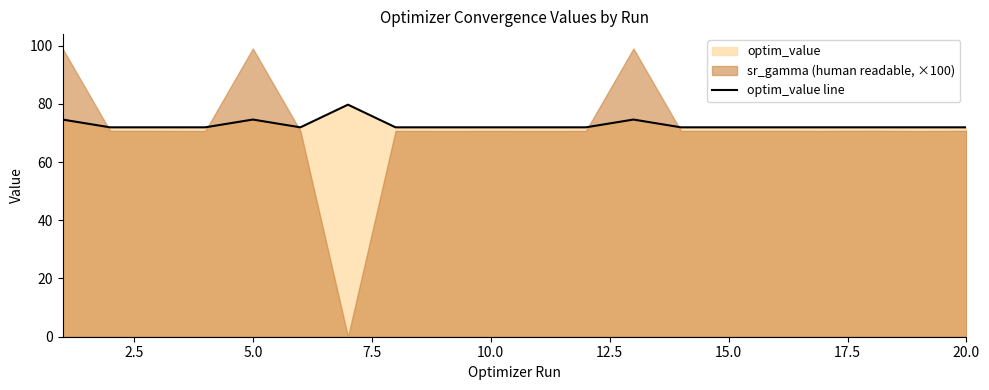

What is the difference between the maximum and minimum values?

7.8